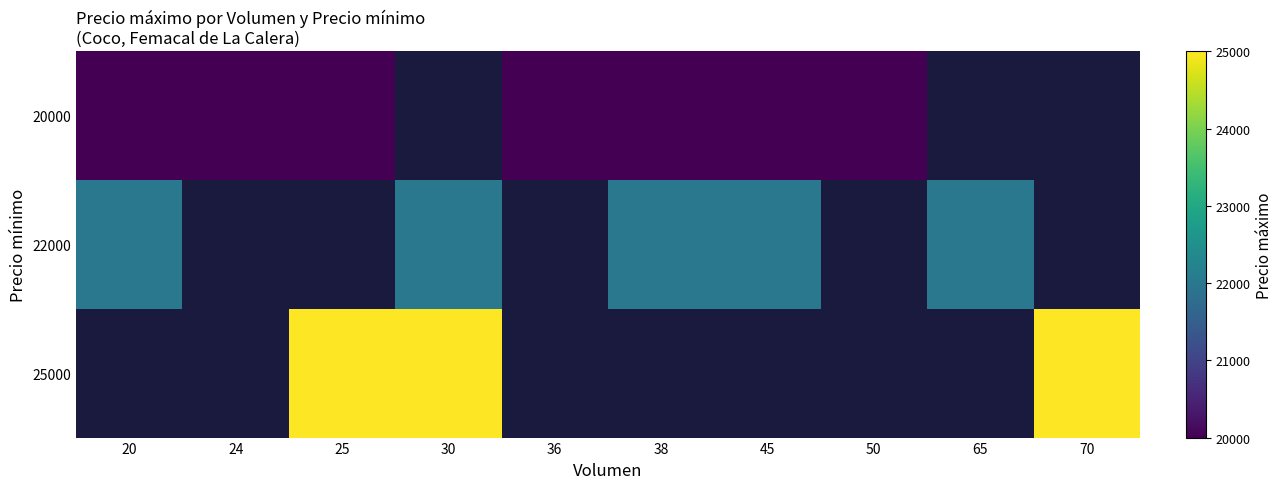

Is it true that 22000 equals 22000.0 at 20?

True